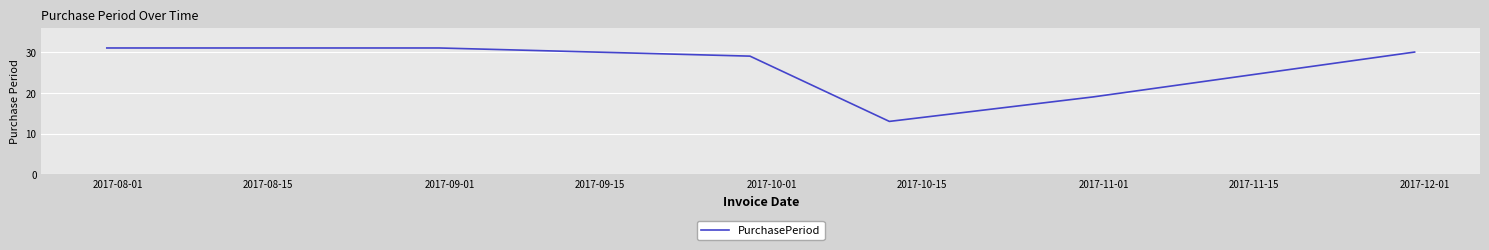

What is the minimum value shown in the chart?

13